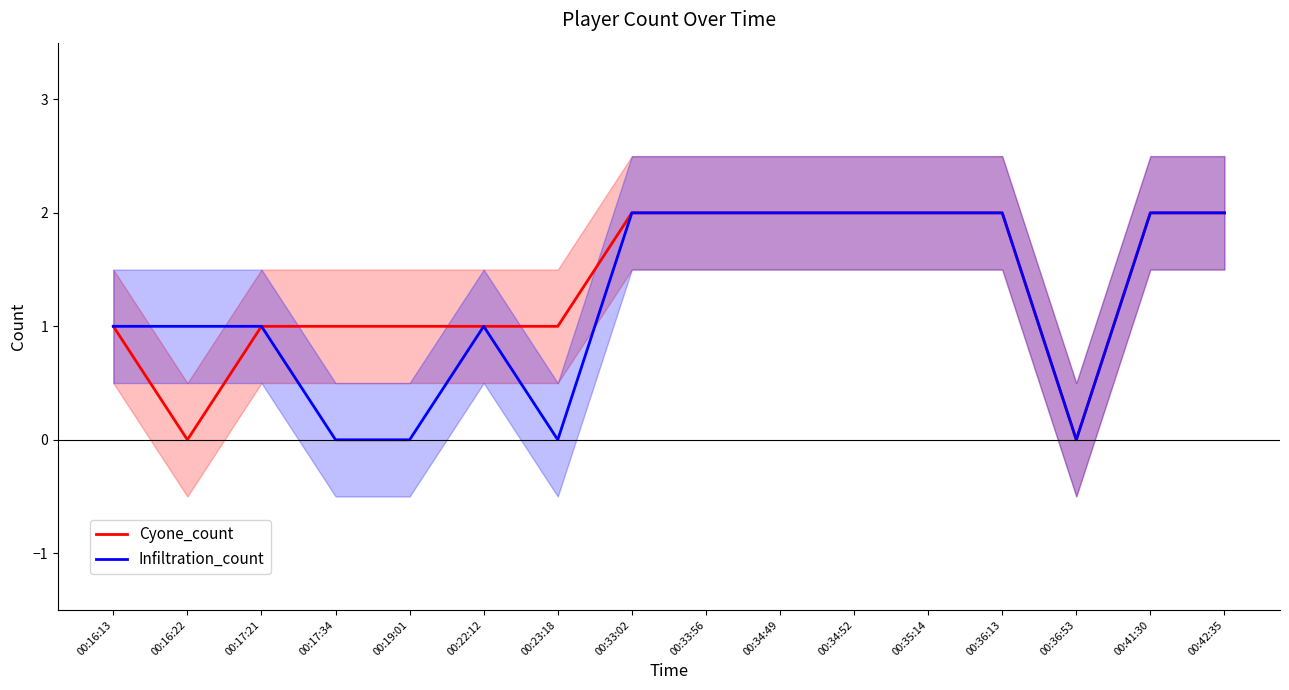

How many values in the Cyone_count series are below 2?

8